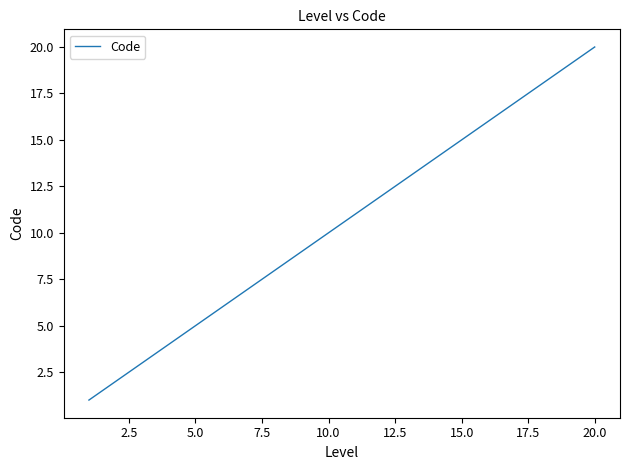

True or false: the data has more than 2 interior local peaks.

False